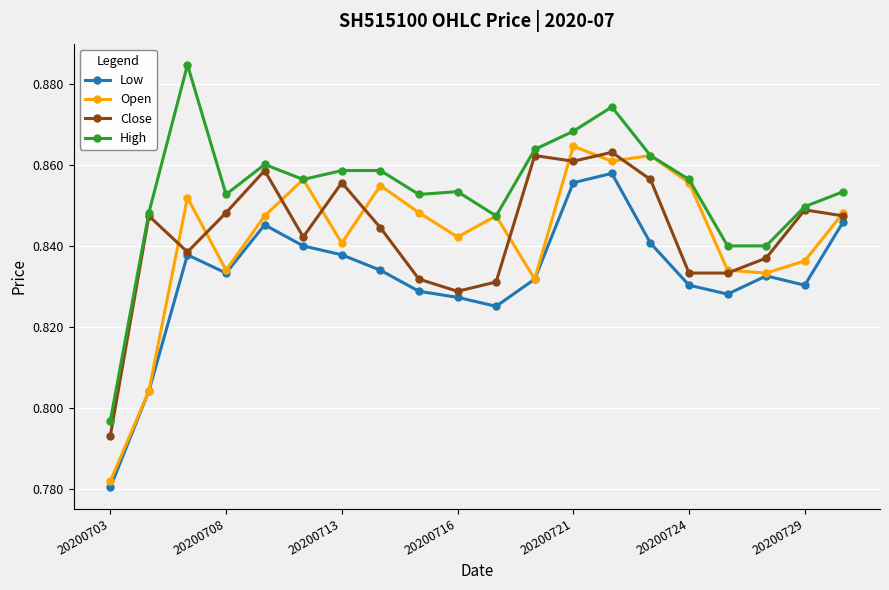

In Close, how many points are higher than both neighbors (excluding endpoints)?

6